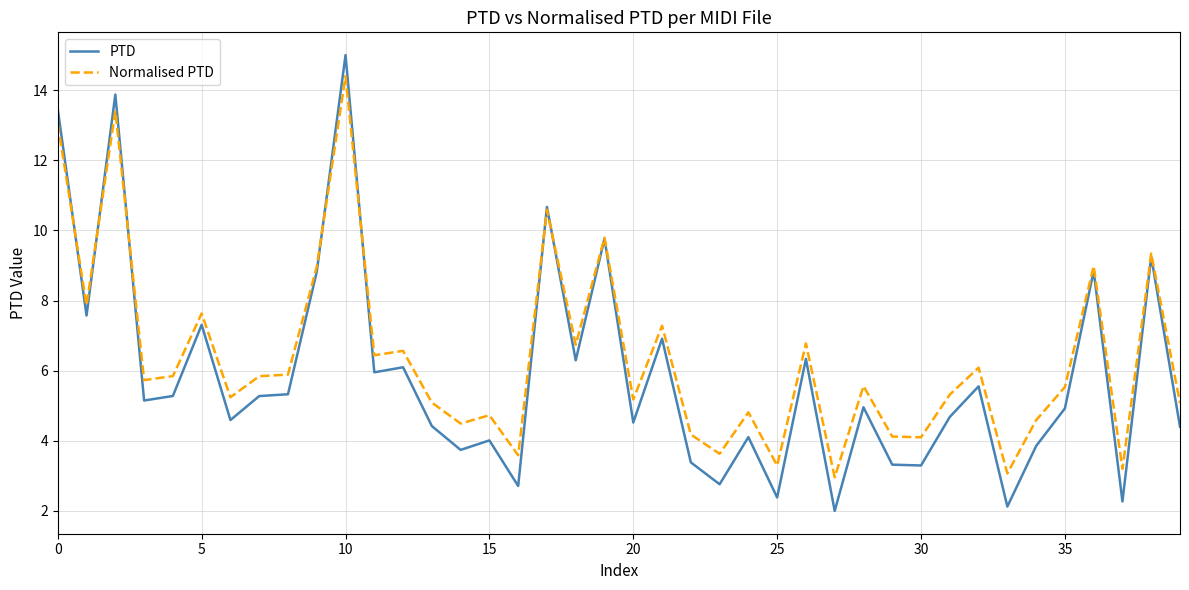

How many categories are shown in the chart?

40